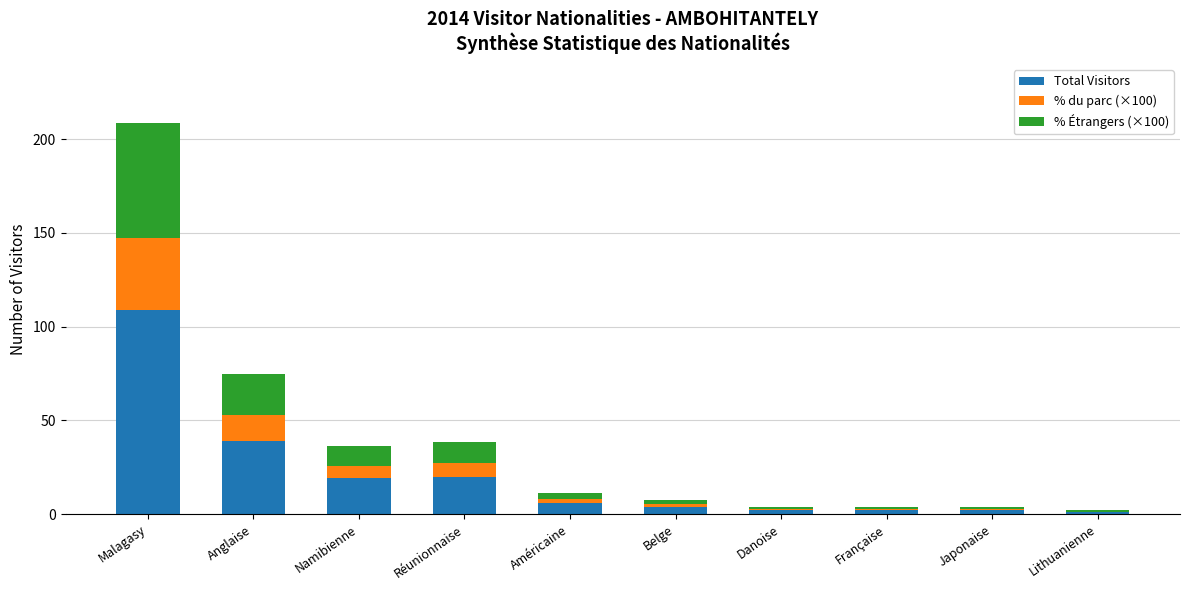

The Total Visitors series shows 109.0 at Malagasy. True or false?

True